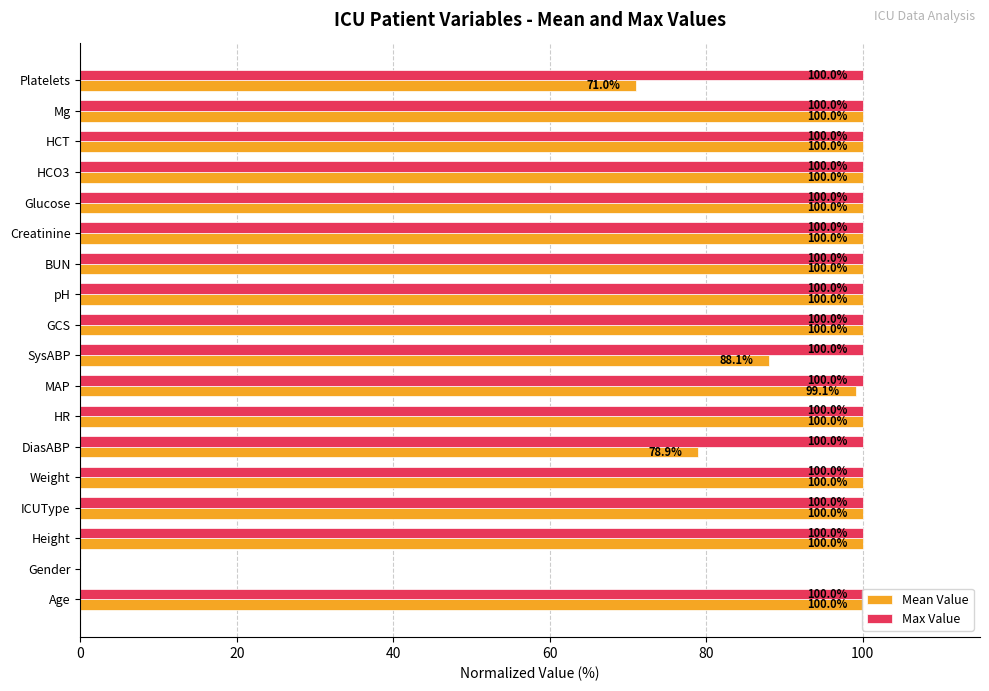

The value of Max Value at Gender is 0.0. True or false?

True